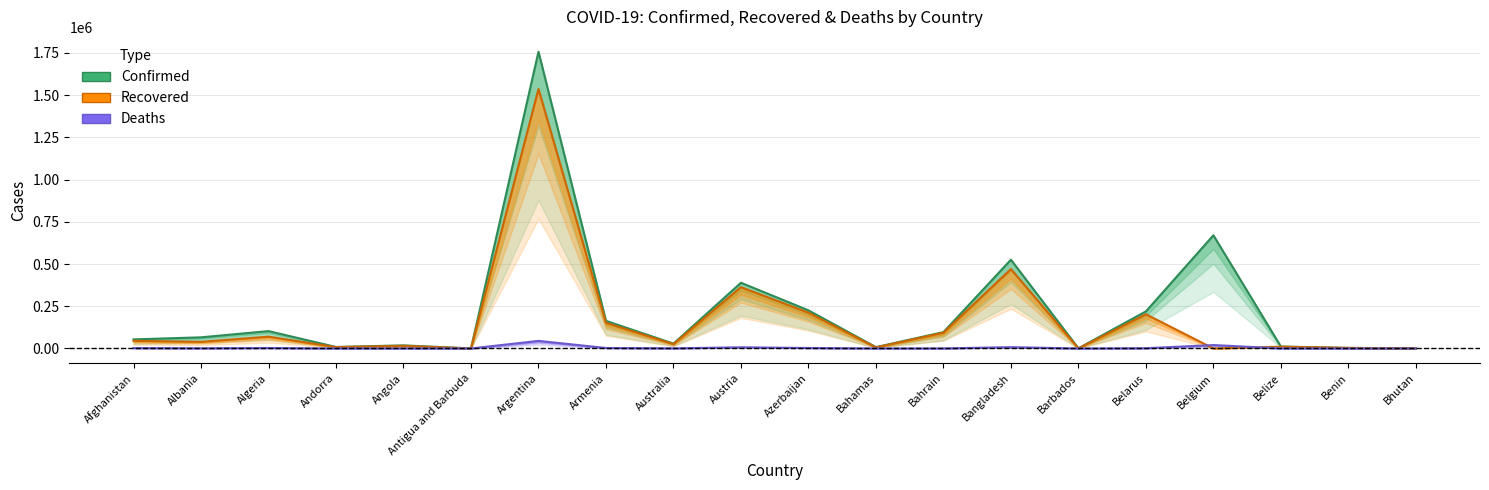

Reading left to right, transcribe all the data shown in this chart.

Confirmed: 53775	65994	102860	8868	18425	184	1757429	163576	28660	389260	225820	8011	96812	525723	1007	219663	670249	11419	3413	834
Recovered: 45298	39246	69791	8091	15631	156	1536423	151849	25876	362931	212120	6351	93329	470405	465	202446	0	10569	3222	533
Deaths: 2314	1261	2819	88	424	6	44983	2963	909	6921	2957	175	356	7849	7	1554	20250	278	46	1